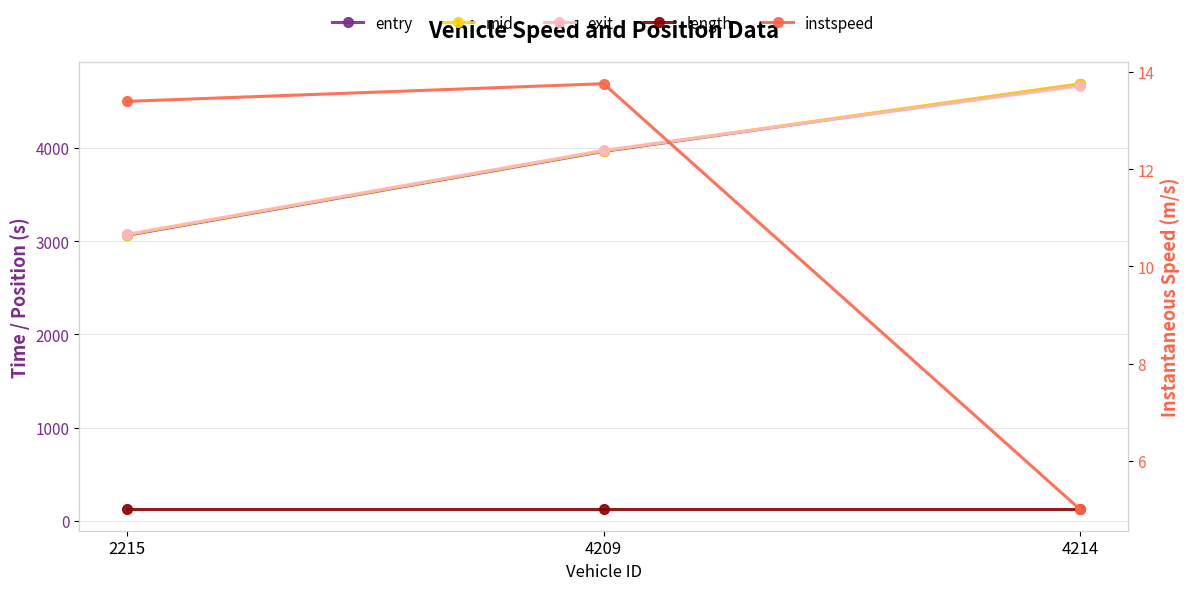

Is it true that instspeed equals 4.2 at 2215?

False